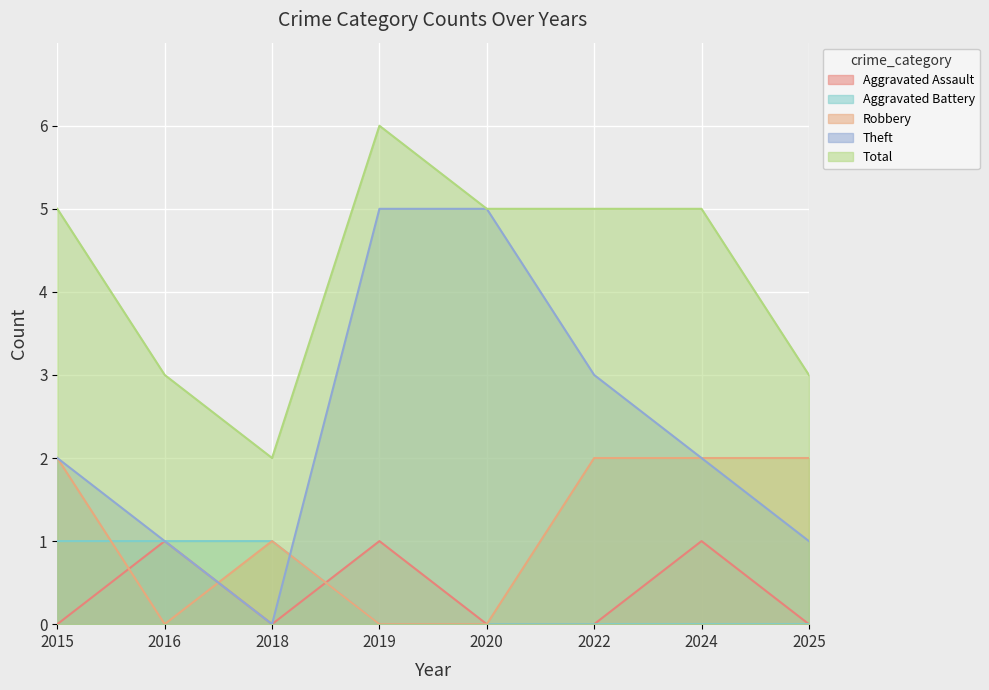

What is the value of the Aggravated Assault point at the 4th from the left?

1